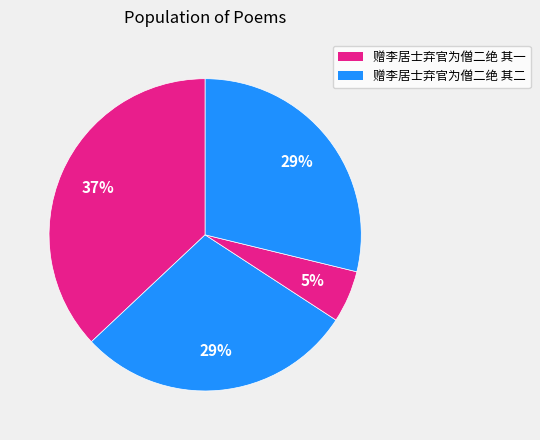

How many slices are in this pie chart?

4